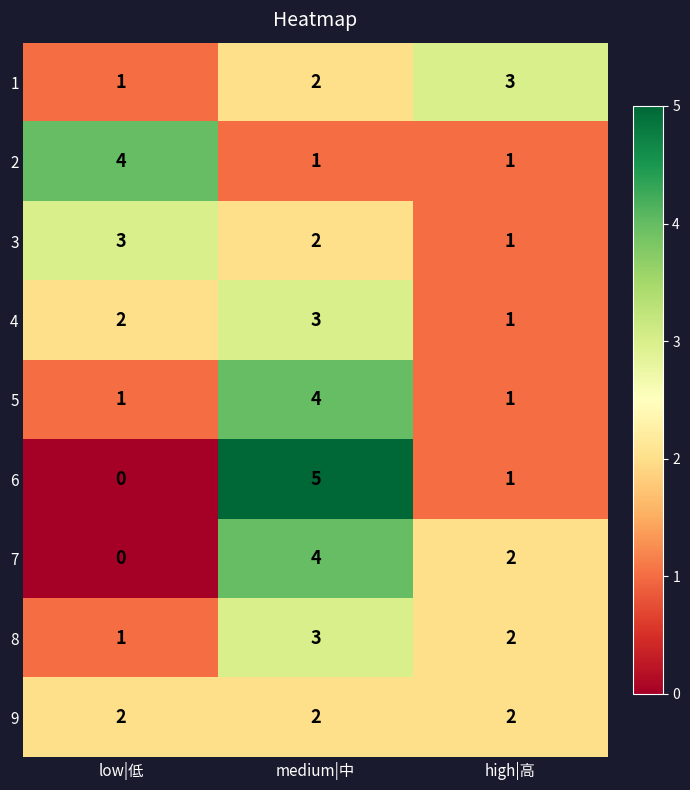

The 4 series shows 3 at medium|中. True or false?

True